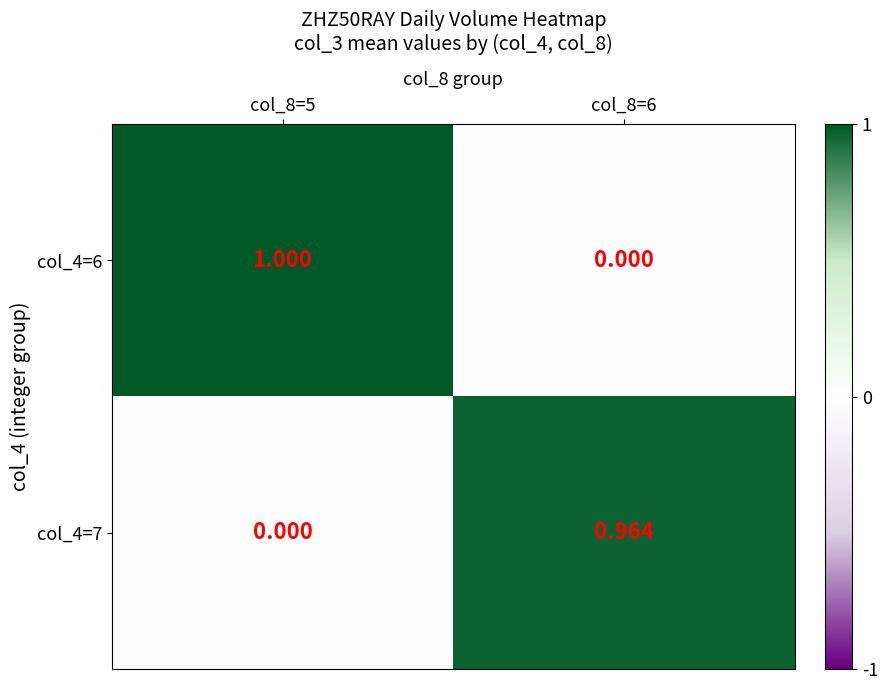

Is the value of col_4=7 at col_8=5 greater than the value of col_4=6 at col_8=5?

No